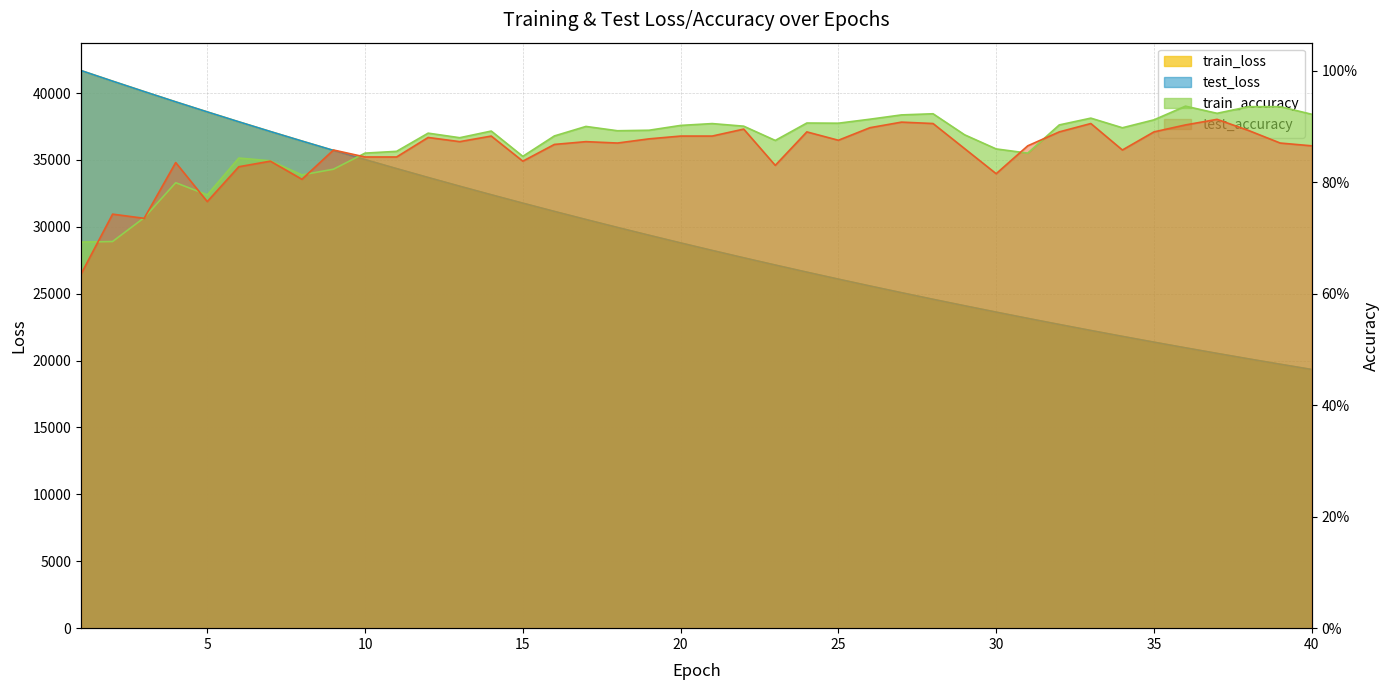

Is it true that train_accuracy equals 0.9 at 16?

True